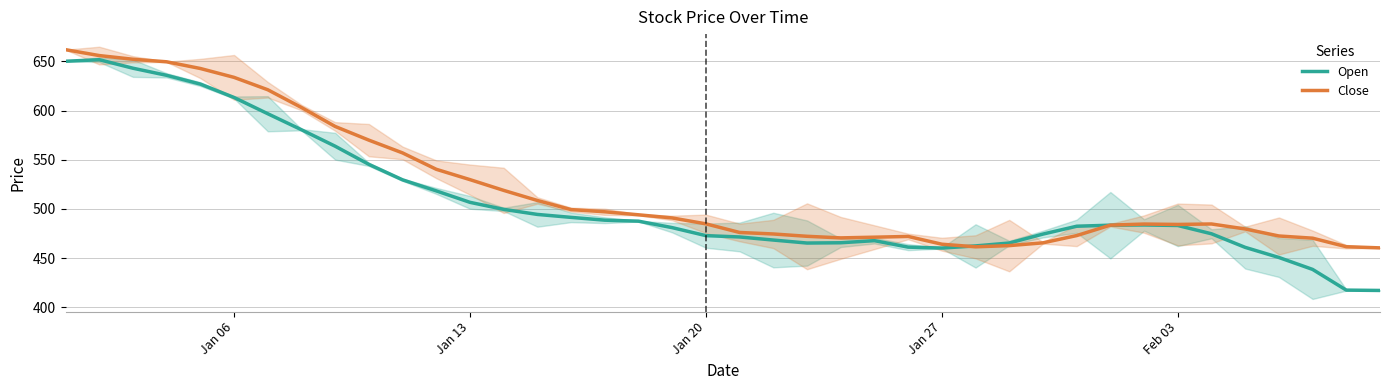

What is the minimum value for Open?

417.0